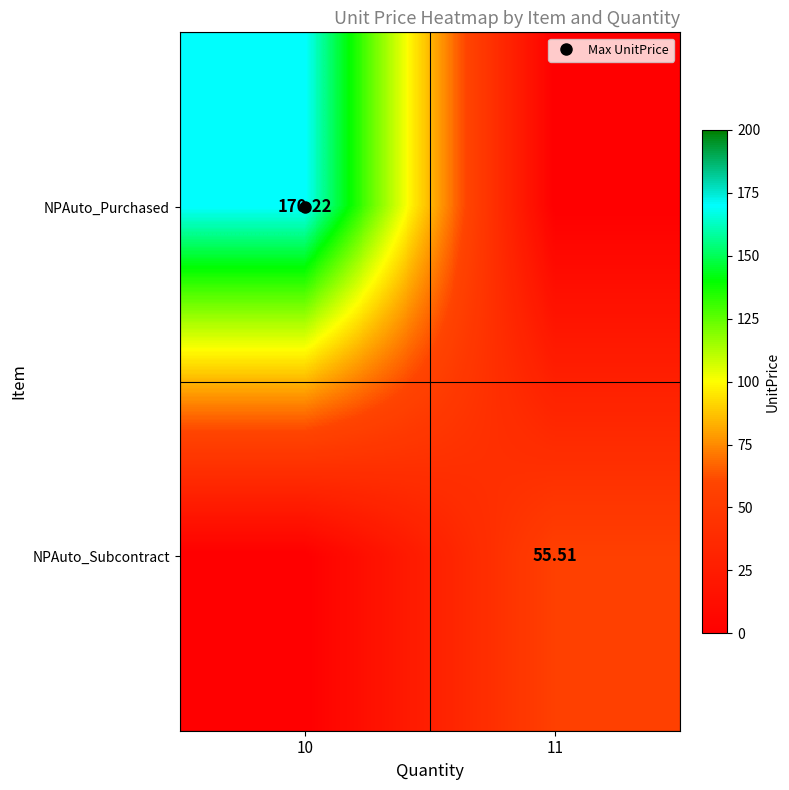

At which label is NPAuto_Purchased closest to 85?

11